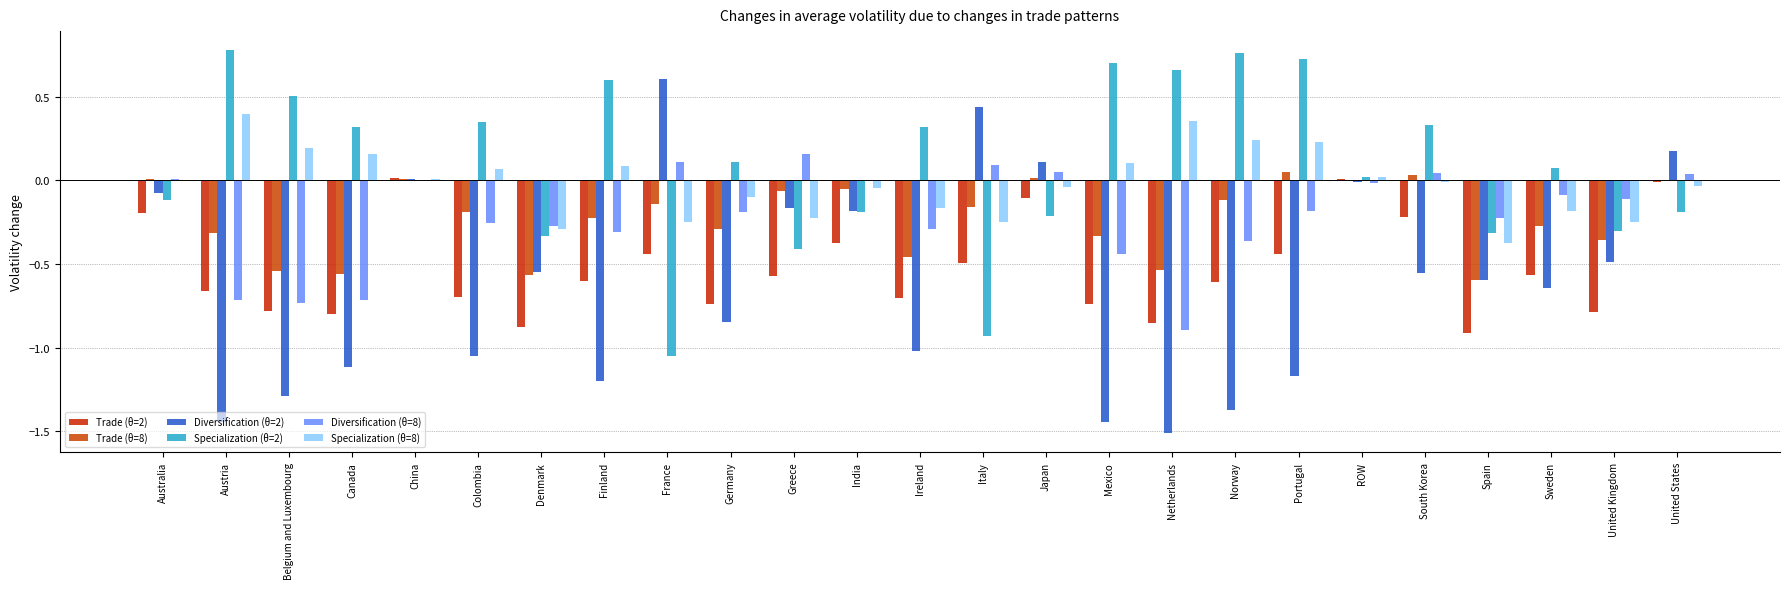

What is the sum of the Trade (θ=2) values at Denmark and Finland?

-1.5